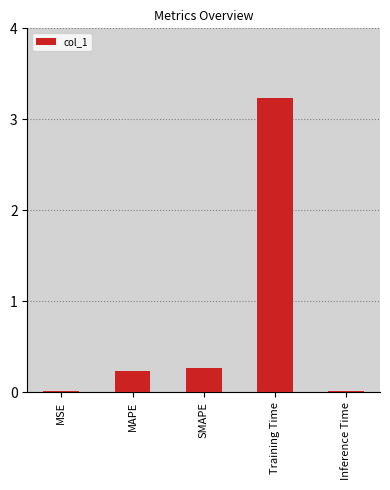

What is the sum of all values?

3.8